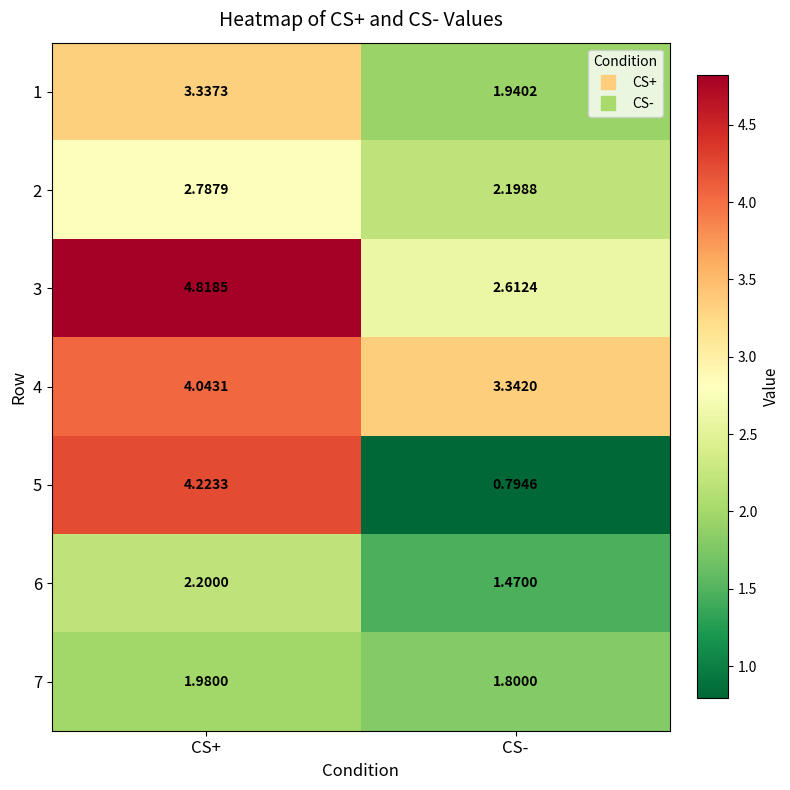

Rank the series by their maximum value, from lowest to highest.

7, 6, 2, 1, 4, 5, 3